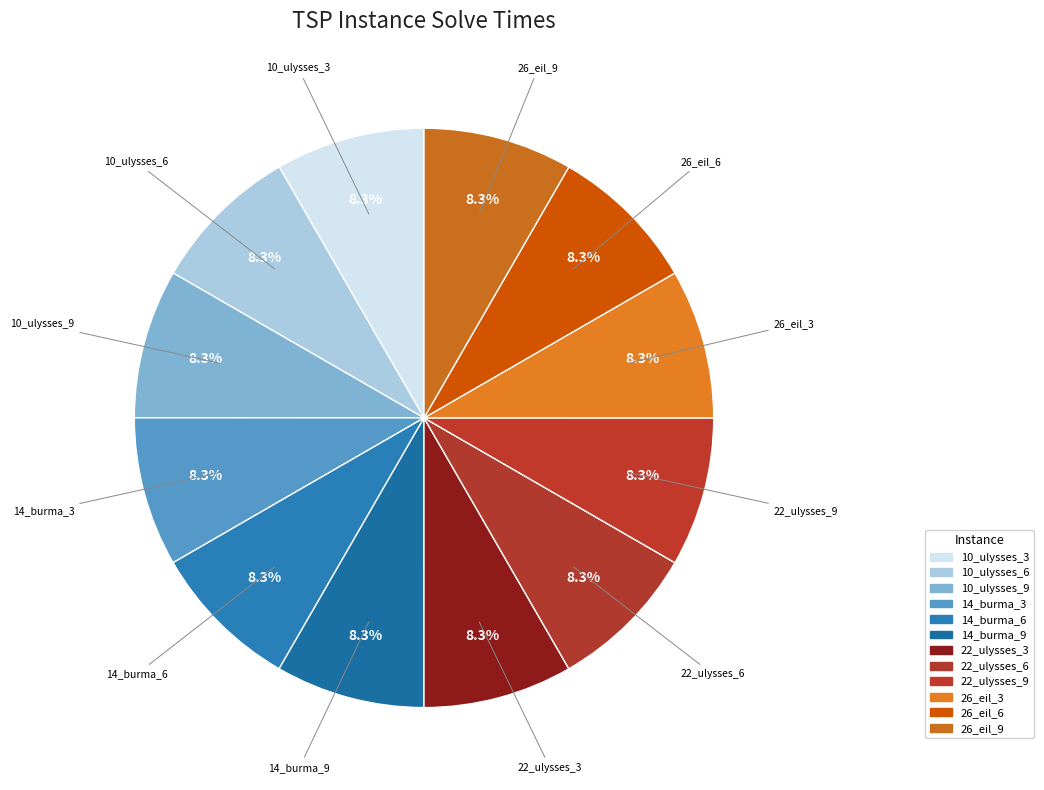

Does any single category account for the majority?

No